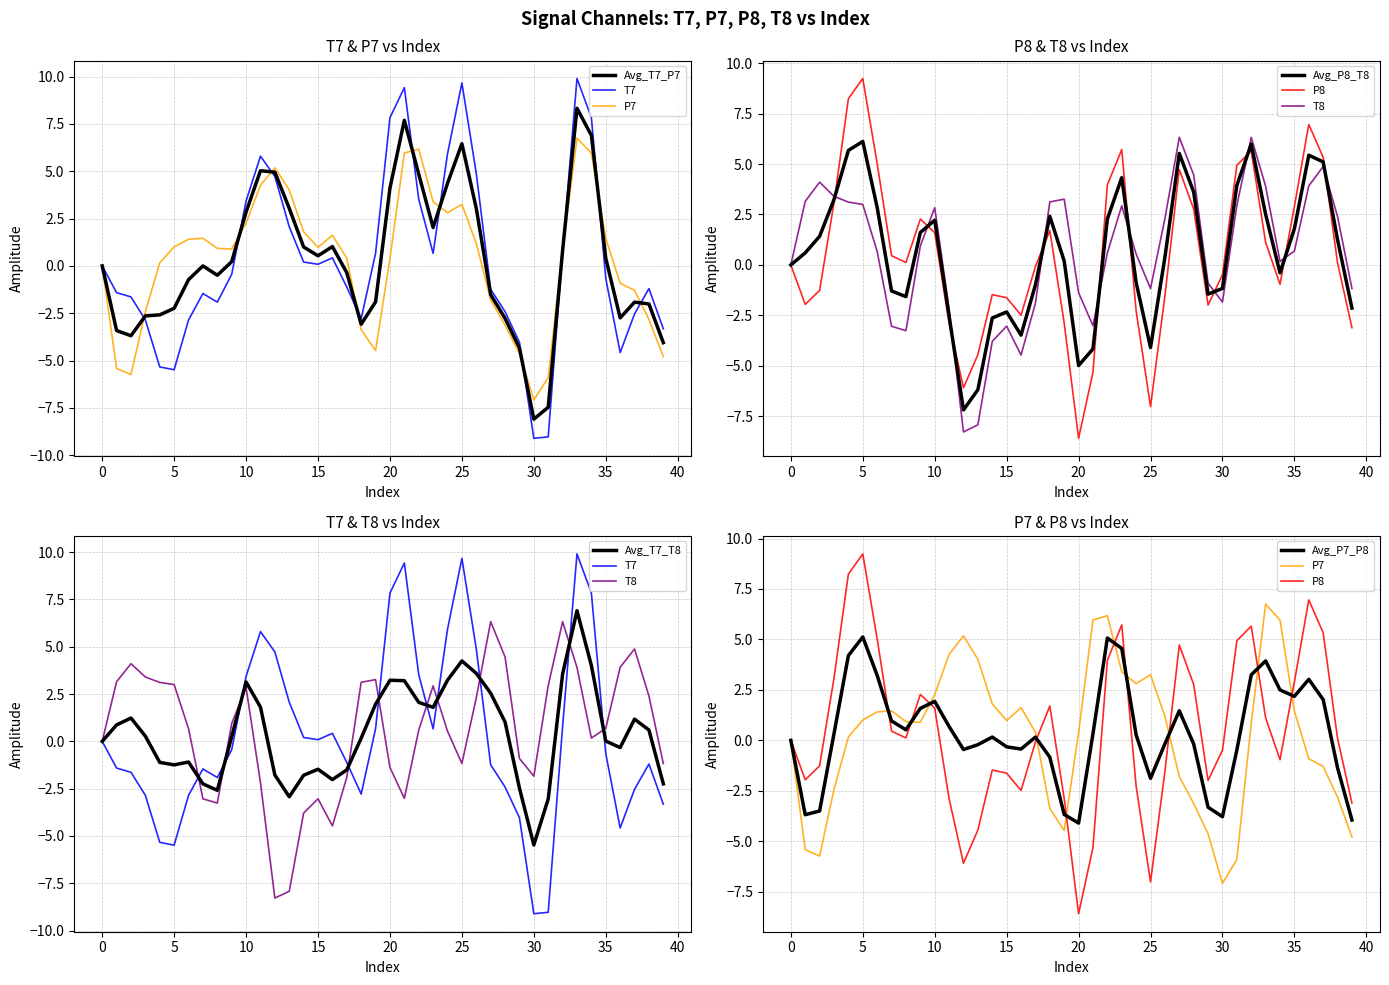

Which series has the widest spread of values?

T7